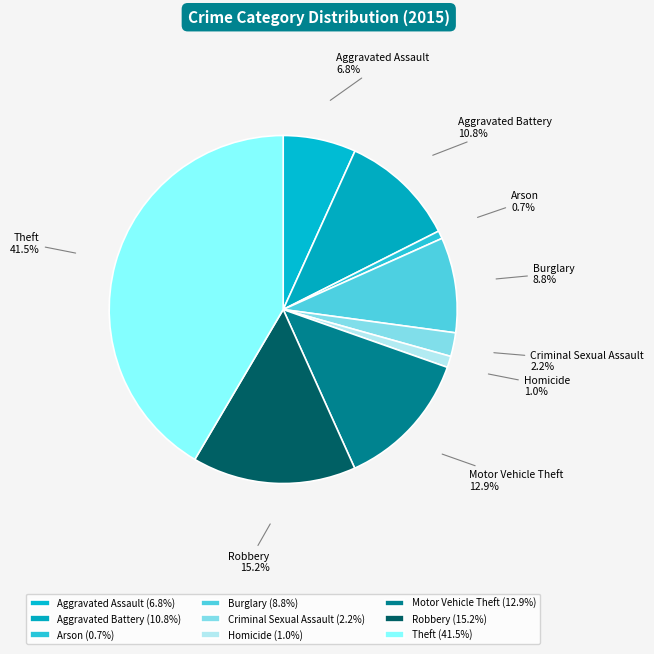

Is there a majority slice in this chart?

No